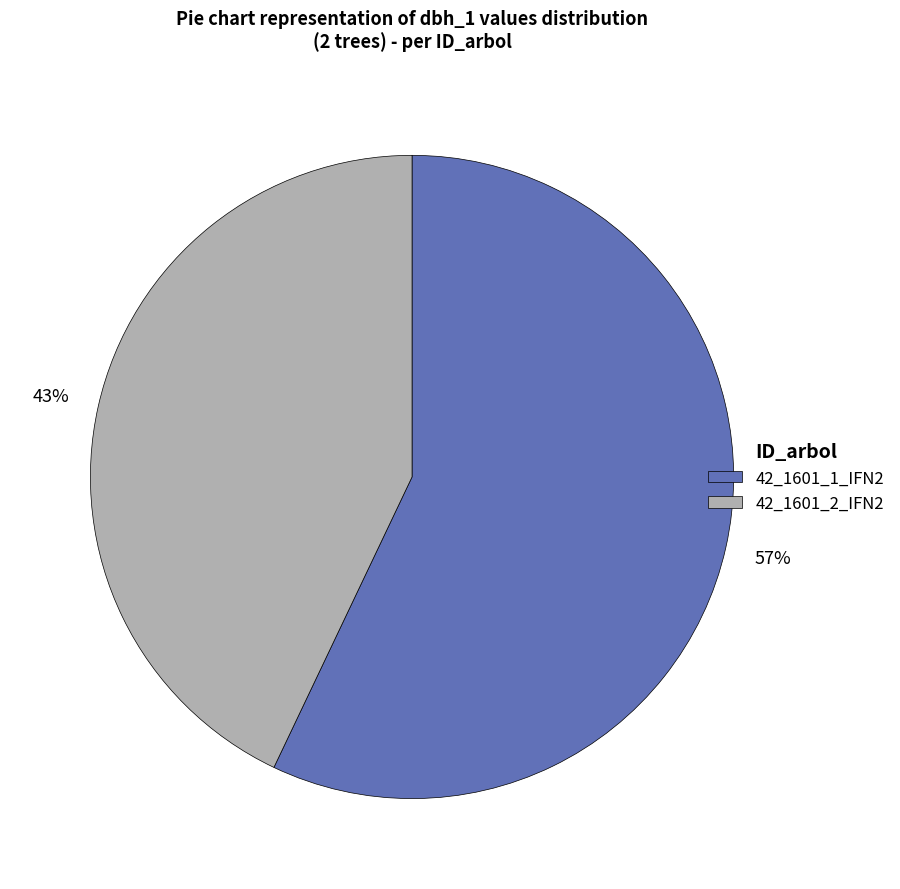

Between 42_1601_2_IFN2 and 42_1601_1_IFN2, which is larger?

42_1601_1_IFN2